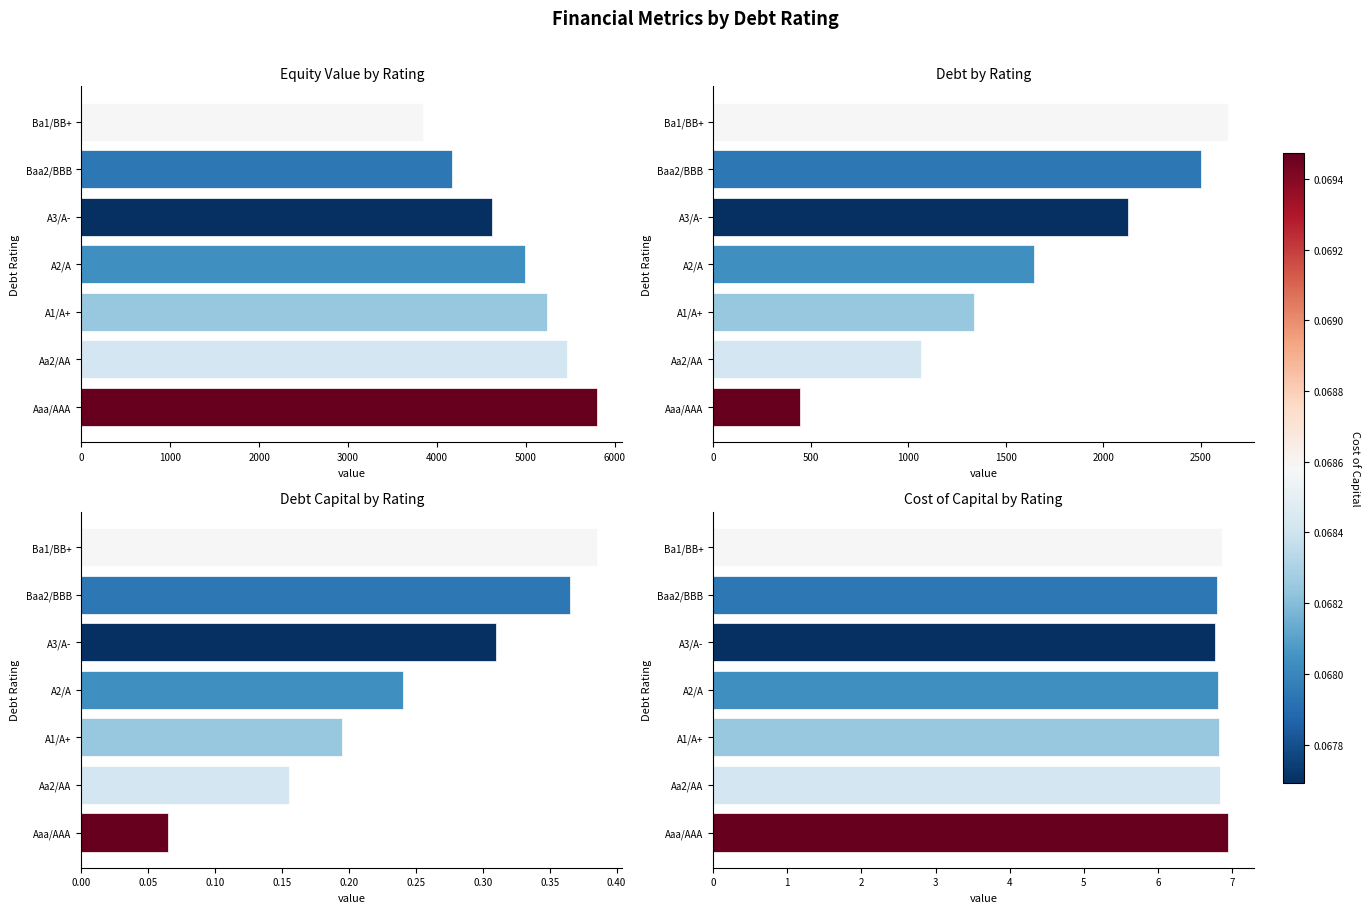

What is the difference between the highest and lowest values at Aaa/AAA?

5793.2